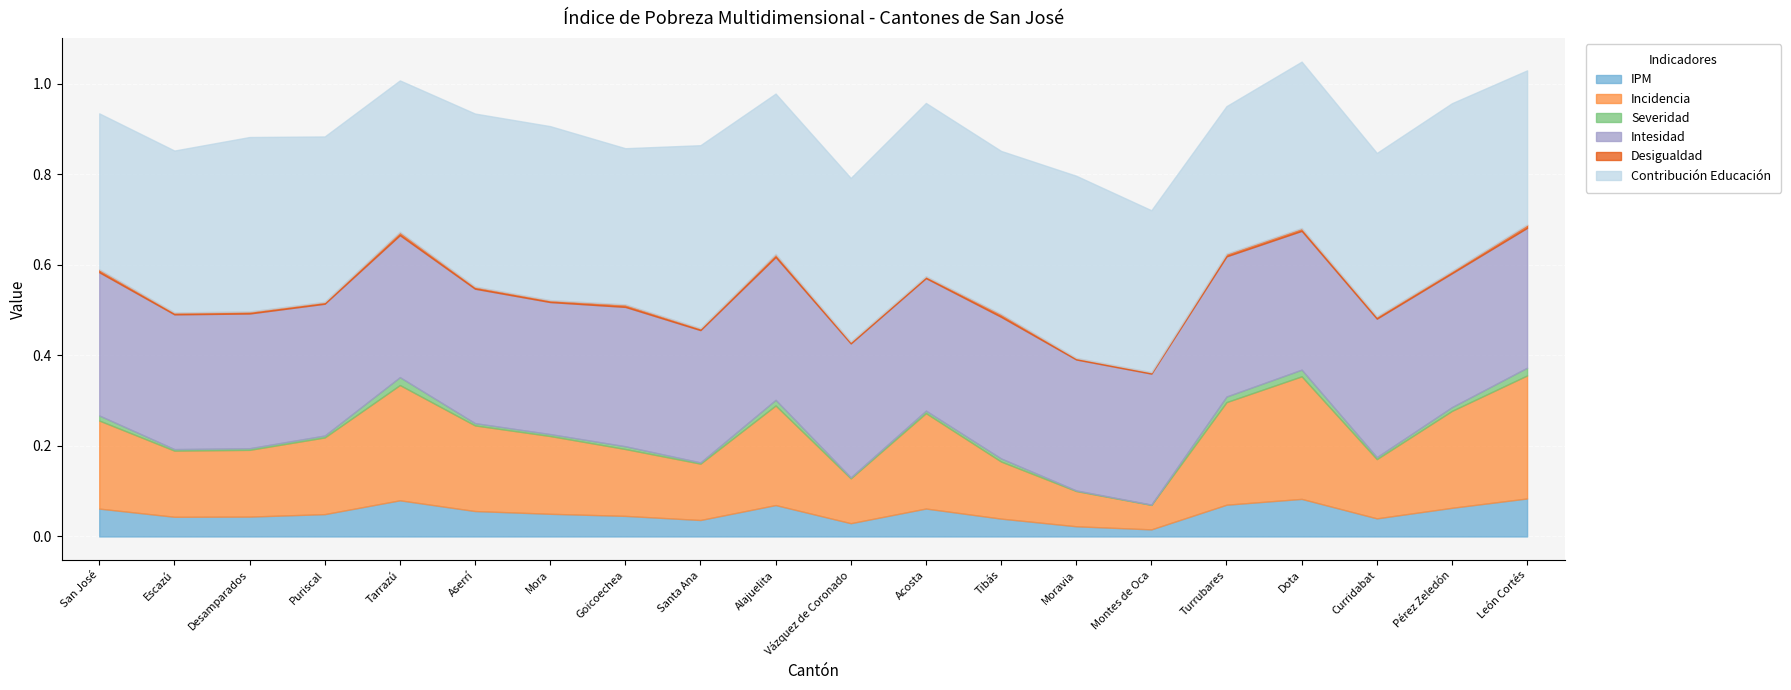

How many lines are shown in the chart?

6